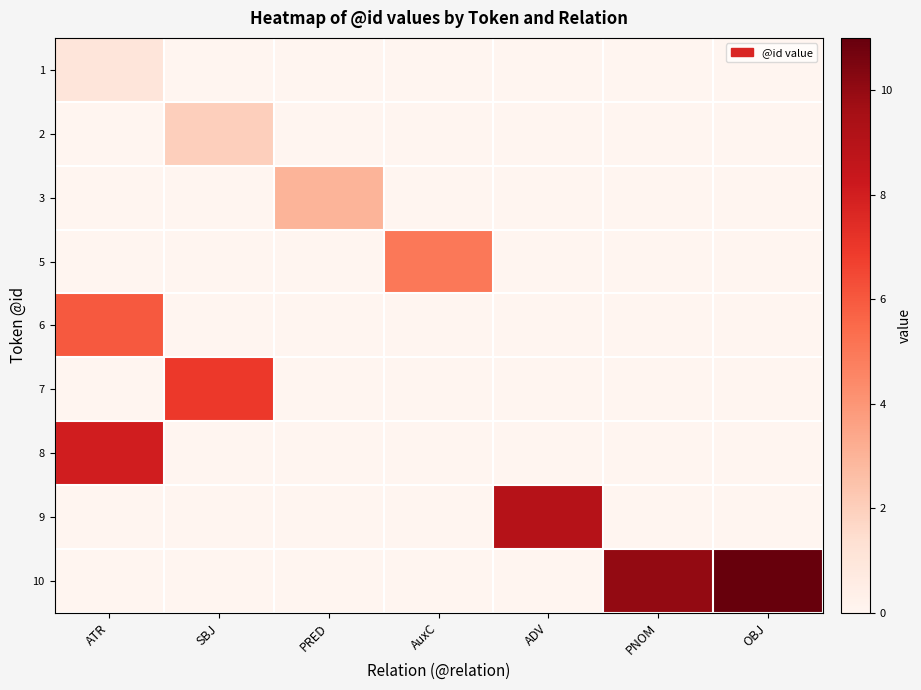

Rank the series at ADV from highest to lowest value.

9, 1, 2, 3, 5, 6, 7, 8, 10